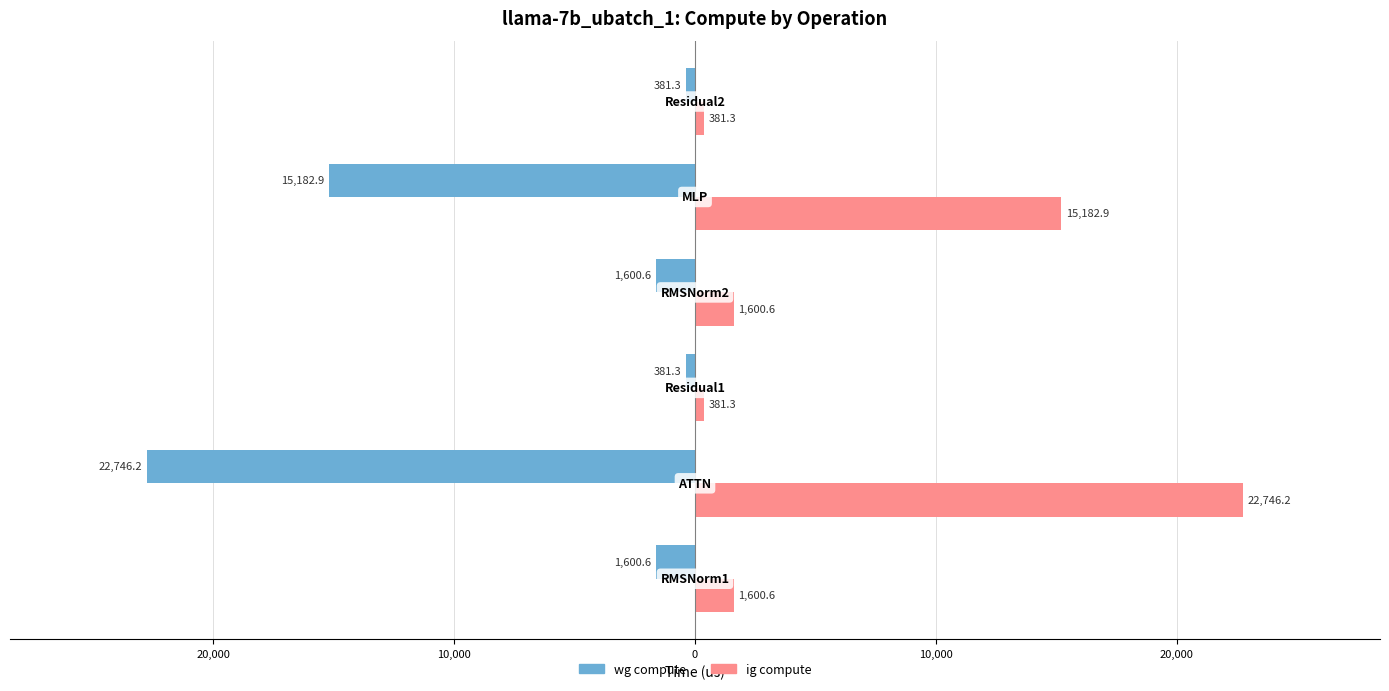

What are all the series names shown in the legend?

wg compute, ig compute